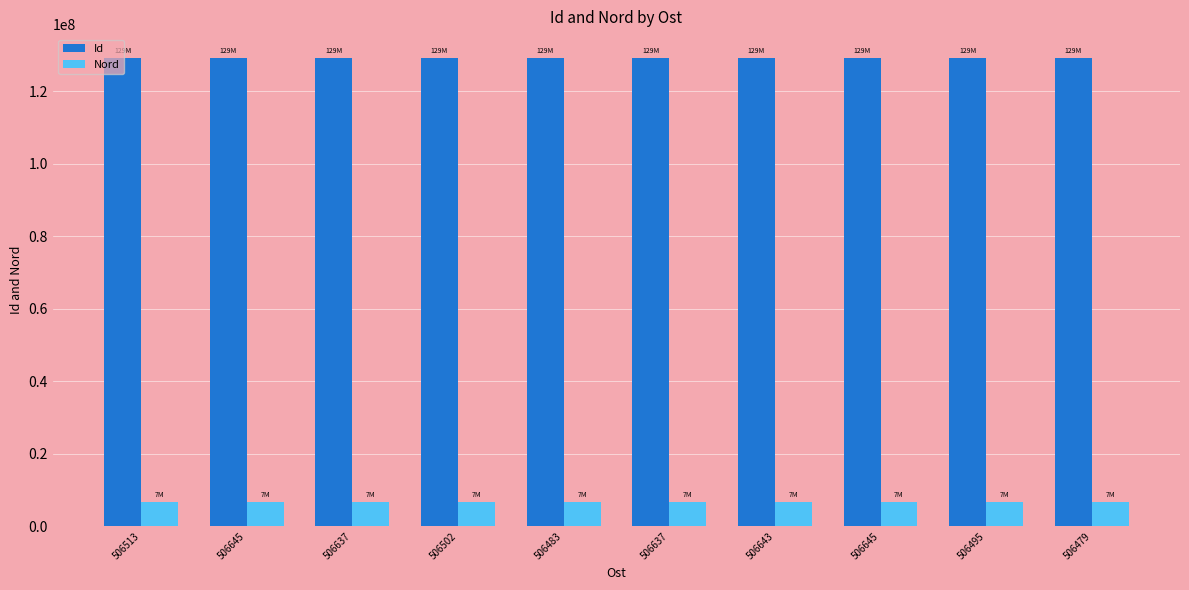

At how many categories does at least one series exceed 101150904?

10